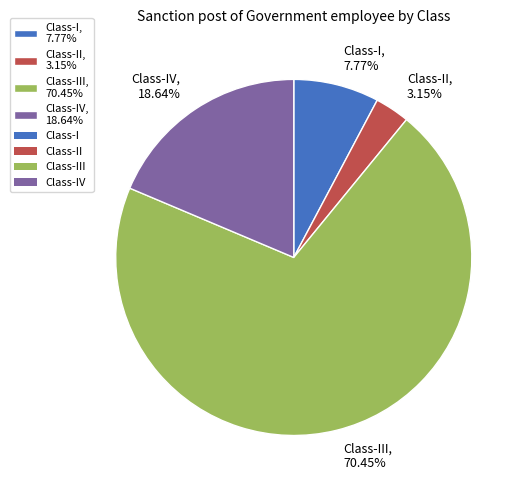

Rank the categories by value from lowest to highest.

Class-II, 3.15%, Class-I, 7.77%, Class-IV, 18.64%, Class-III, 70.45%